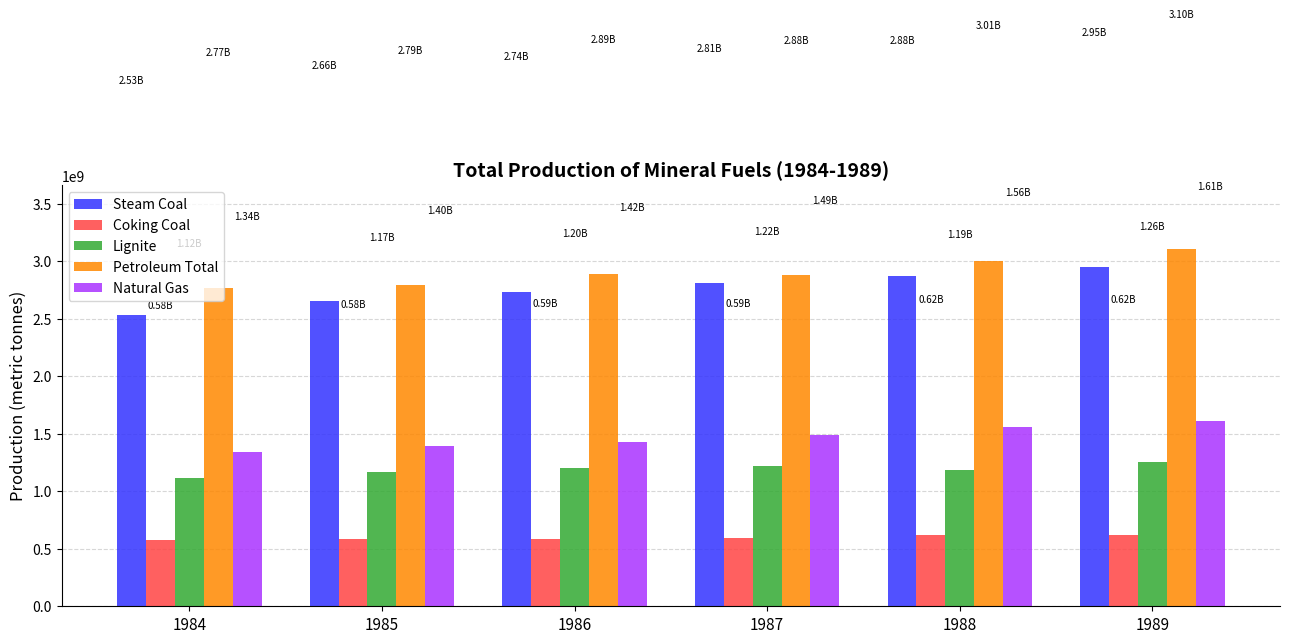

How many Natural Gas values are between 1397570400 and 1555657600?

4